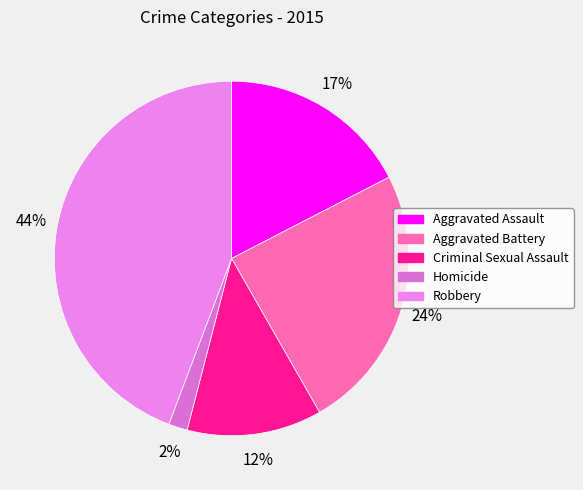

How many slices are in this pie chart?

5